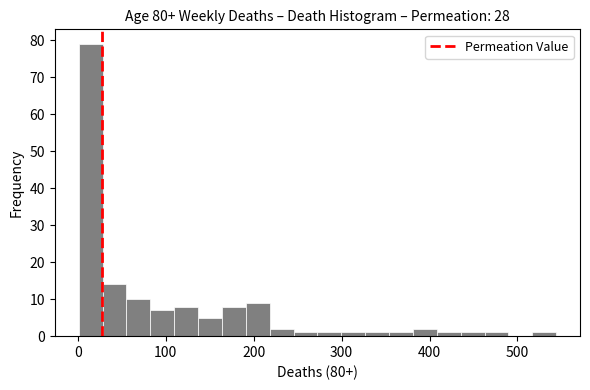

Read against the x-axis, roughly where is the centre of the tallest bar?

10